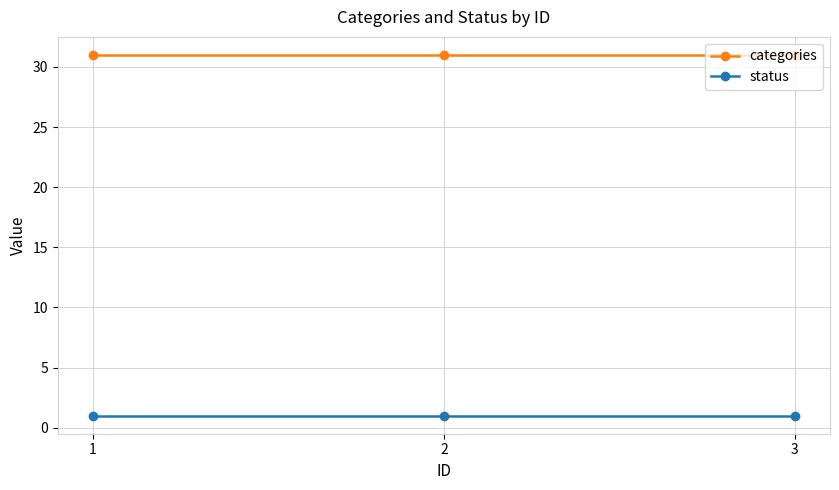

The value of status at 1 is 1. True or false?

True